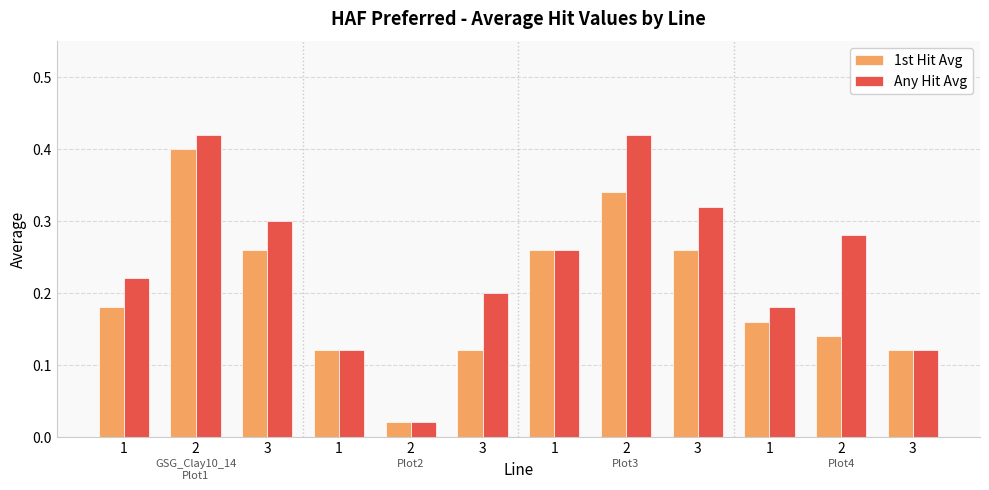

Count the number of categories in the chart.

12